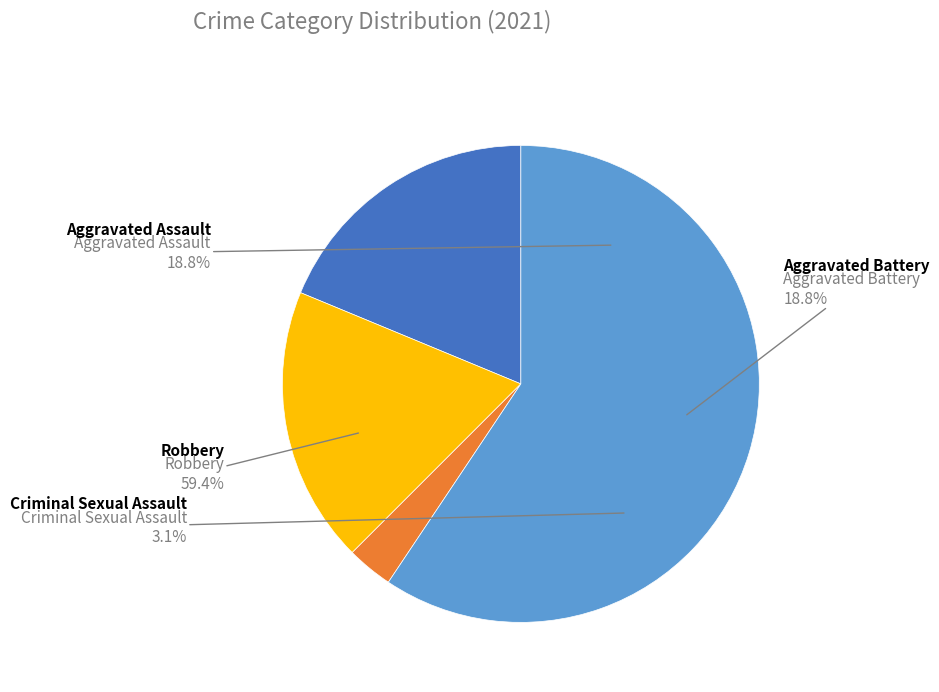

True or false: Robbery accounts for 59% of the total.

True